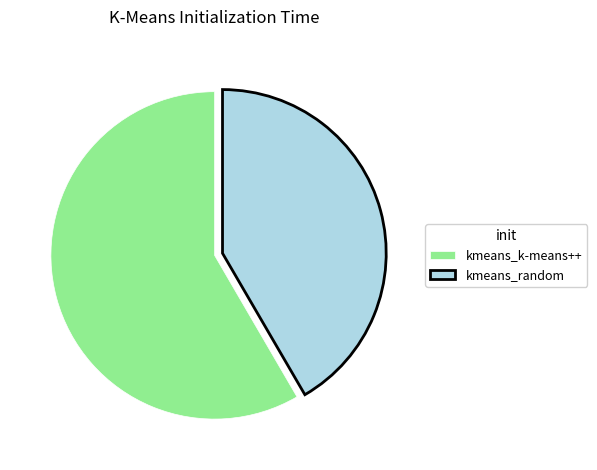

Which slice represents more than half of the pie?

kmeans_k-means++